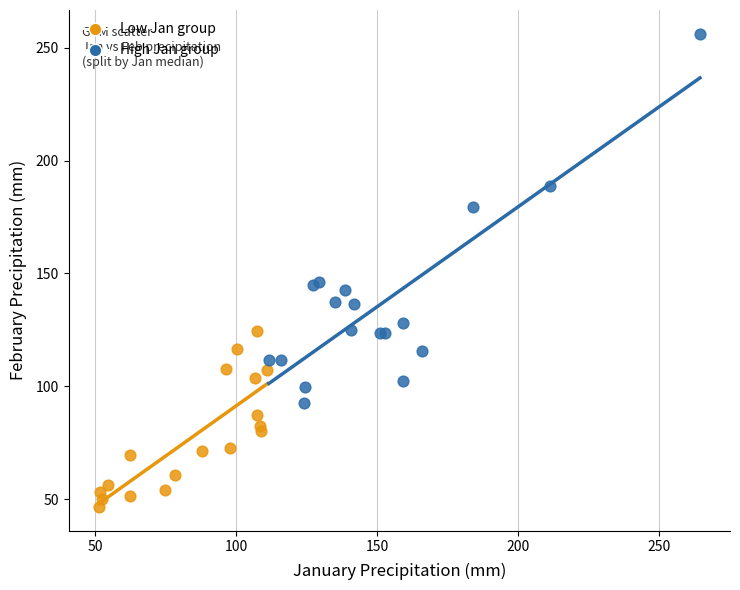

Which series reaches the maximum Y coordinate?

High Jan group